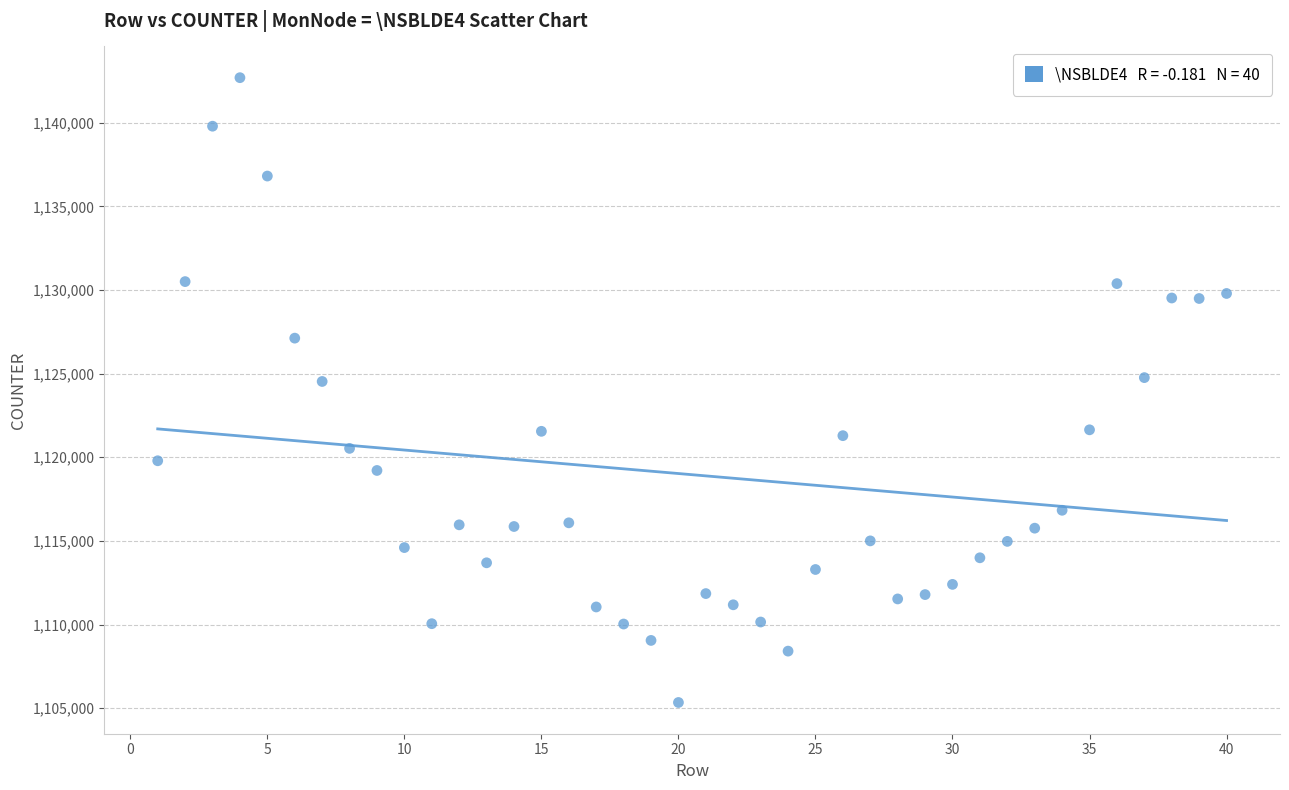

What is the range of X values (max minus min)?

39